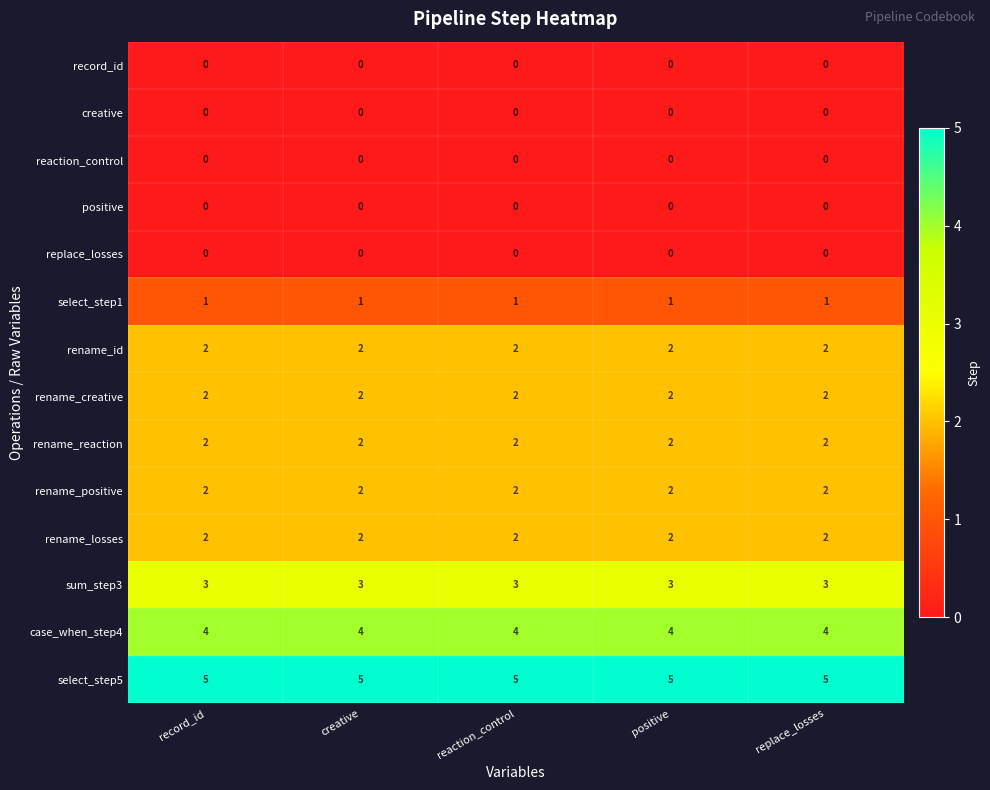

What is the maximum value shown in the chart?

5